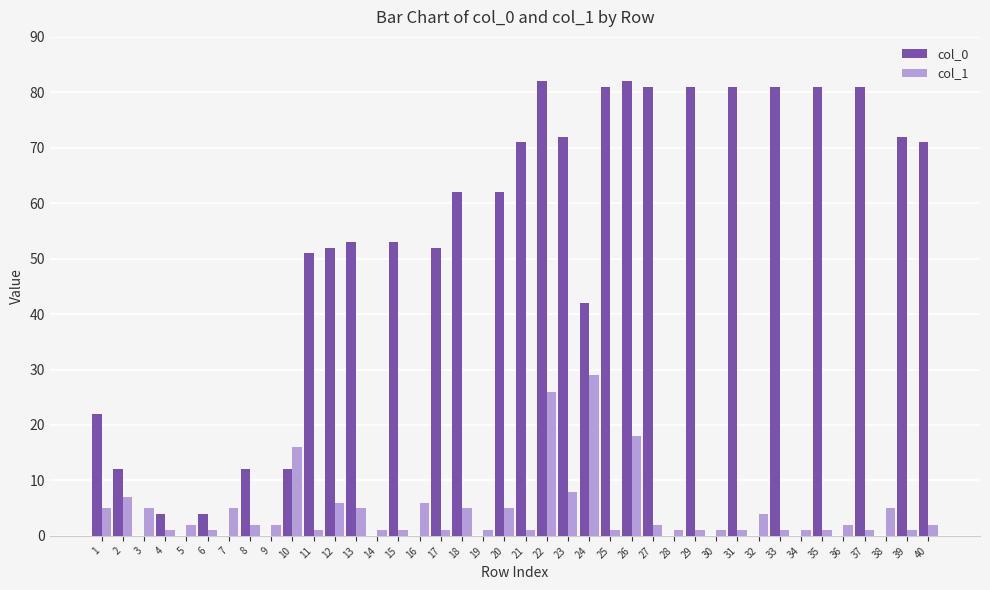

Is the value of col_0 at 13 greater than the value of col_1 at 31?

Yes